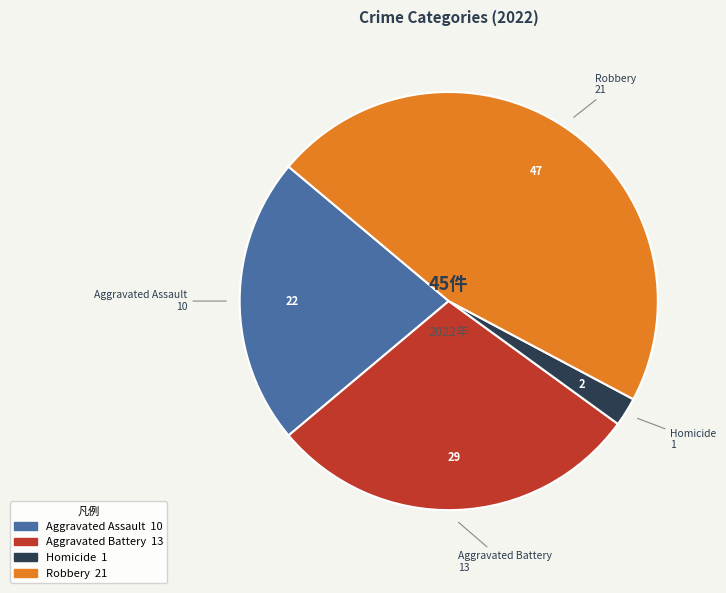

Does any single category account for the majority?

No